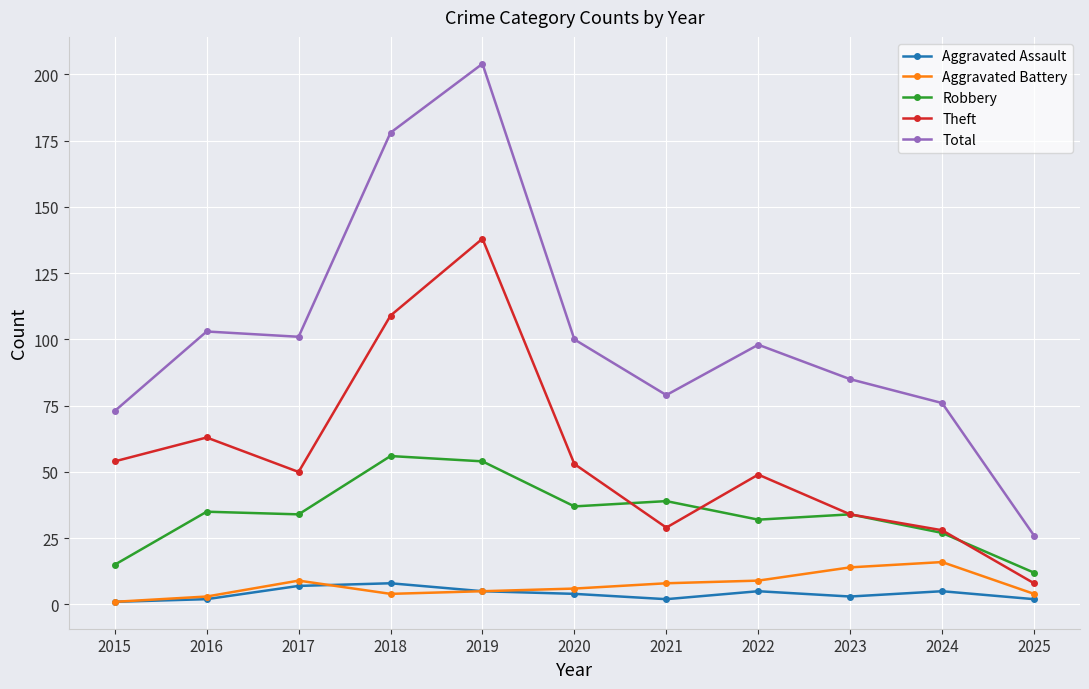

Is this an area chart (filled region under the line)?

No